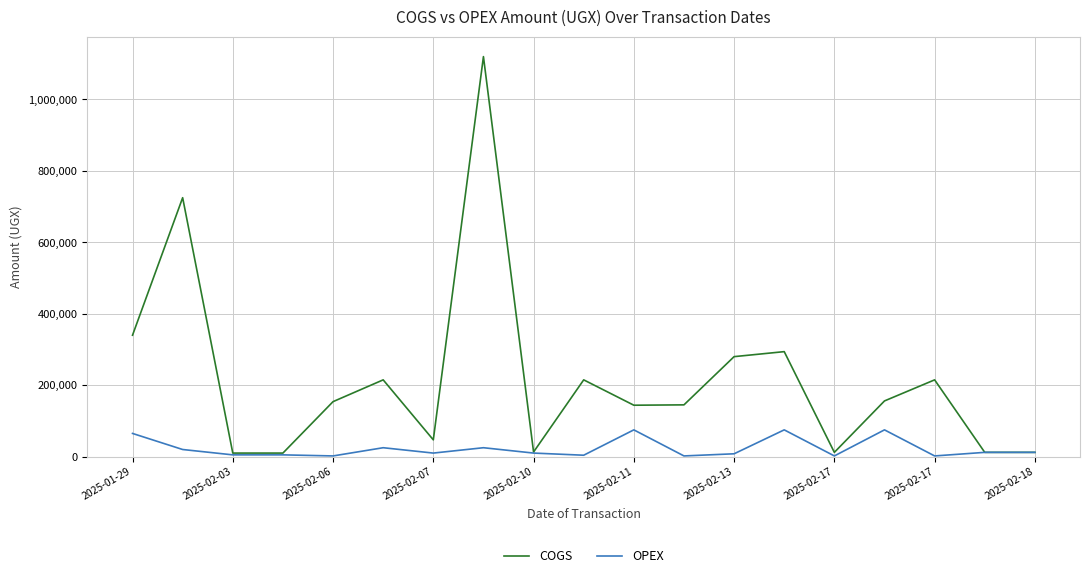

What are all the series names shown in the legend?

COGS, OPEX